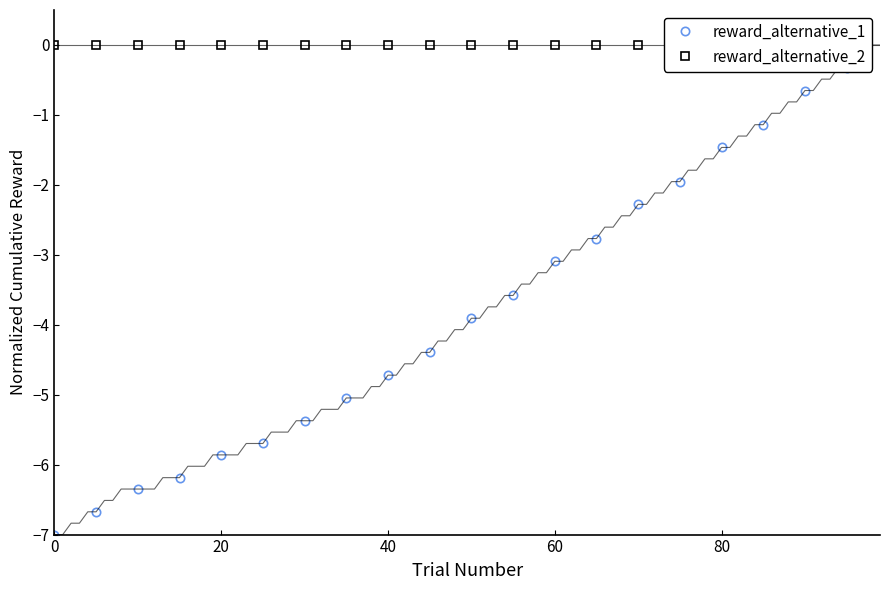

True or false: reward_alternative_1 and reward_alternative_2 intersect in this chart.

False